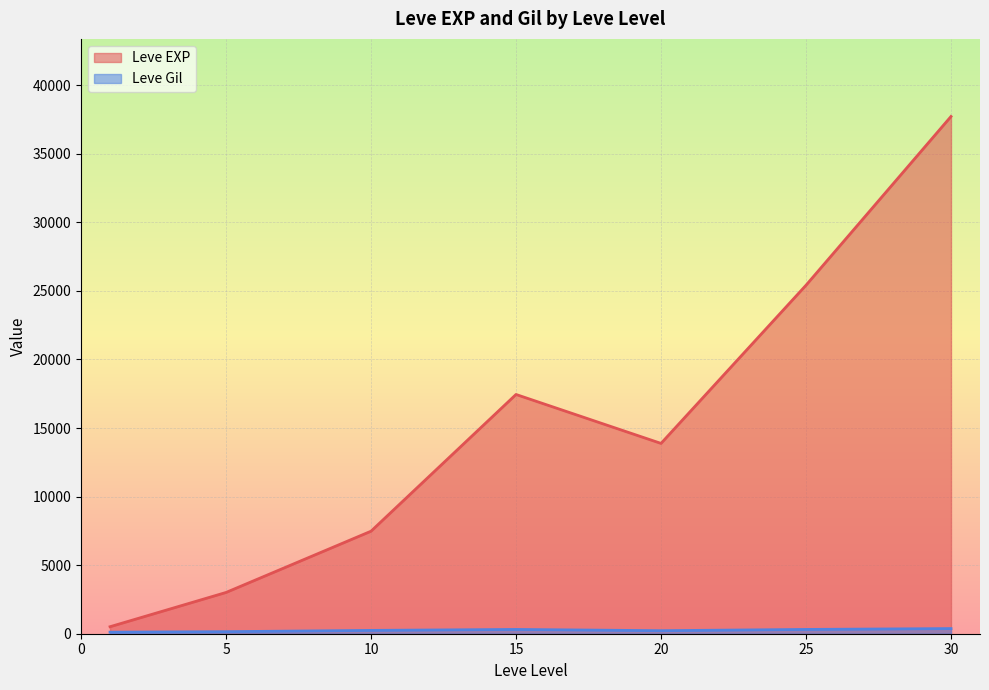

How many lines are shown in the chart?

2